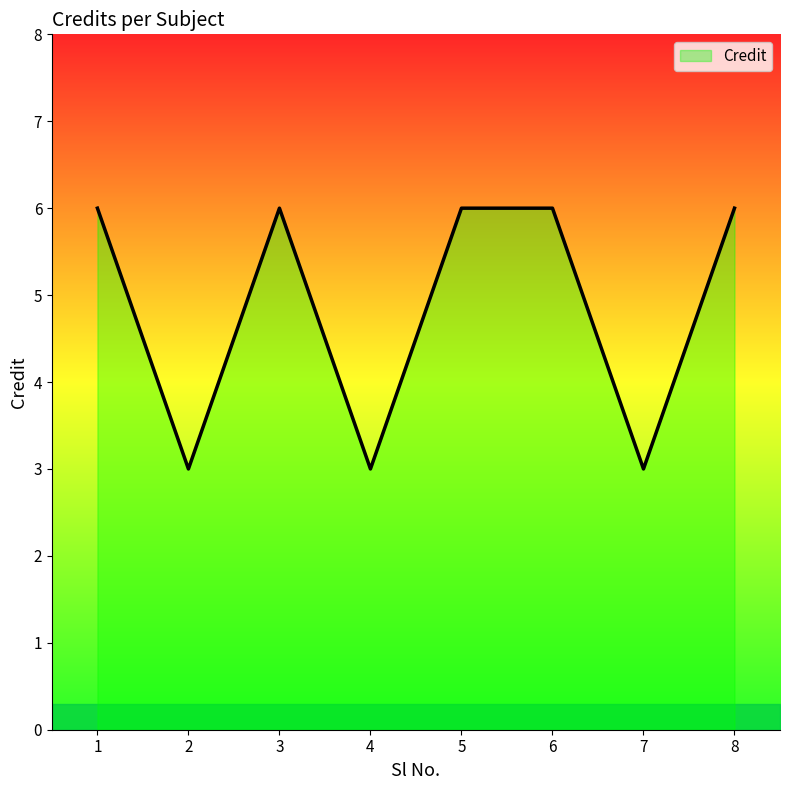

Count the number of data series in this chart.

1